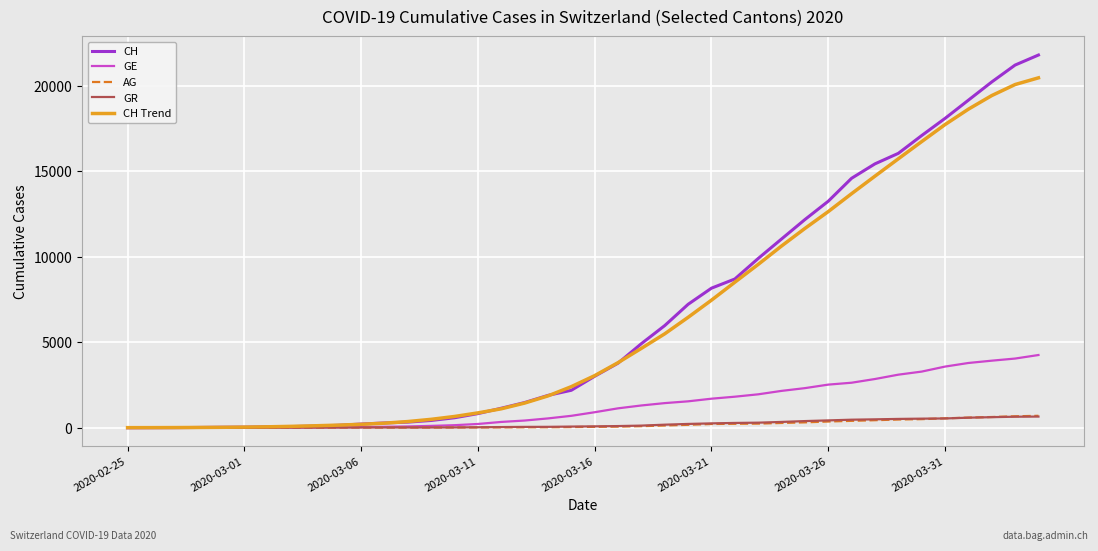

Which series has the widest spread of values?

CH